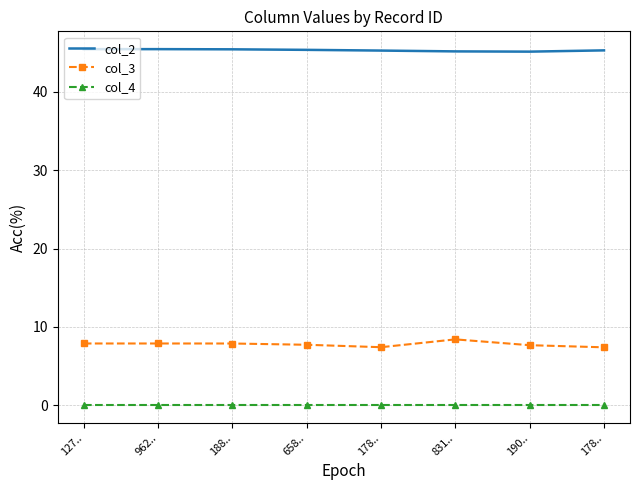

How many distinct data groups are displayed?

3